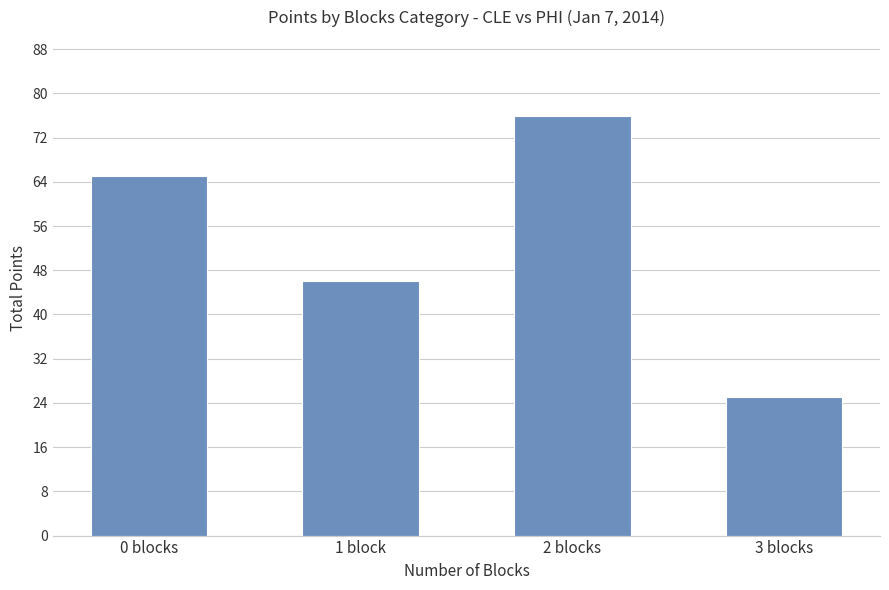

What is the ratio of the value at 1 block to the value at 2 blocks?

0.6